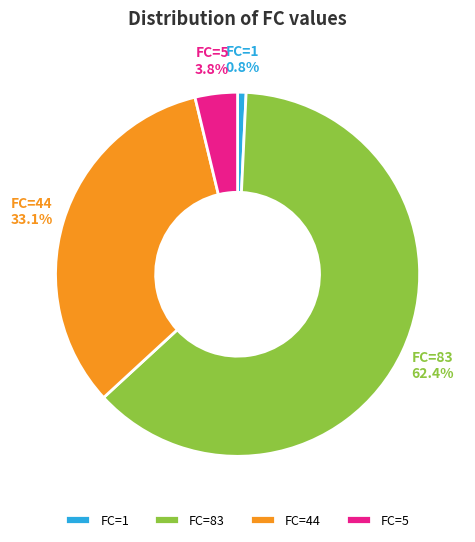

Is there a majority slice in this chart?

Yes